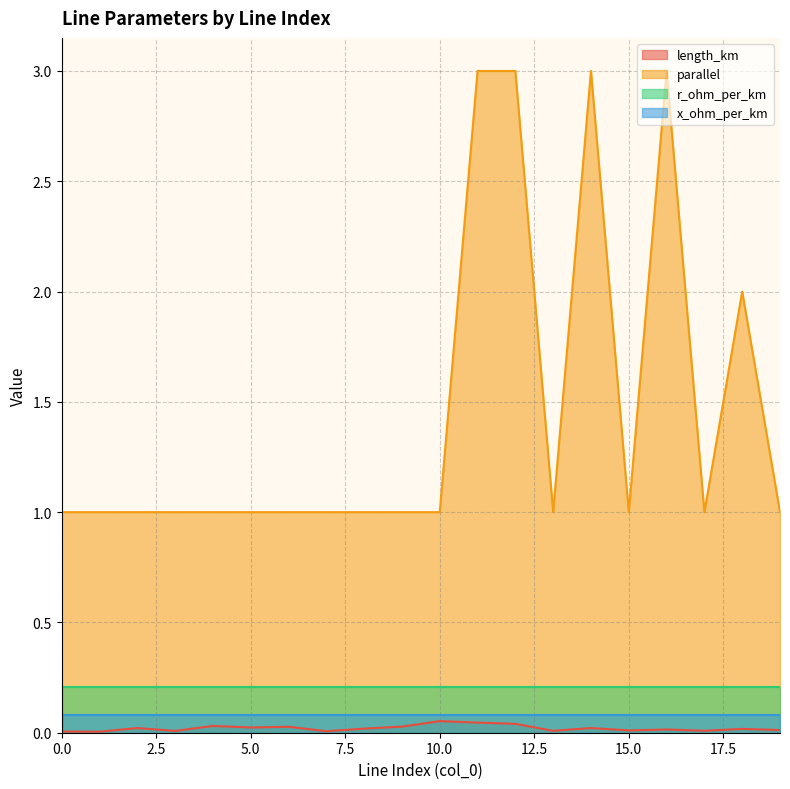

In length_km, how many points are lower than both neighbors (excluding endpoints)?

7